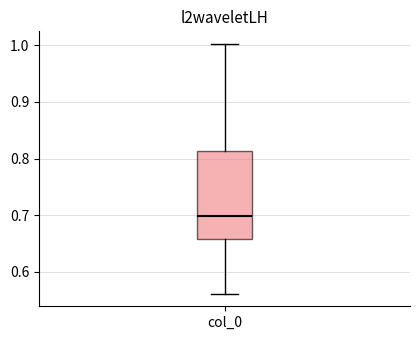

Where does the lower whisker of the box for col_0 end on the y-axis? The values are not printed on the chart, so give them approximately, as read against the axis.

0.56